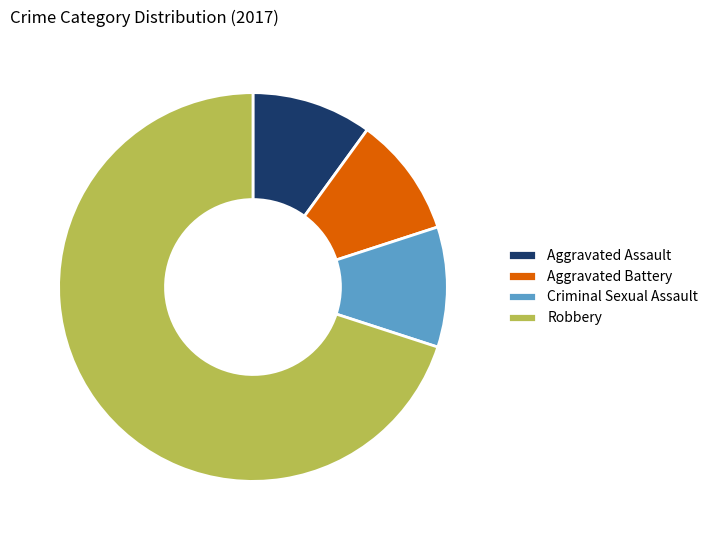

How many slices are in this pie chart?

4